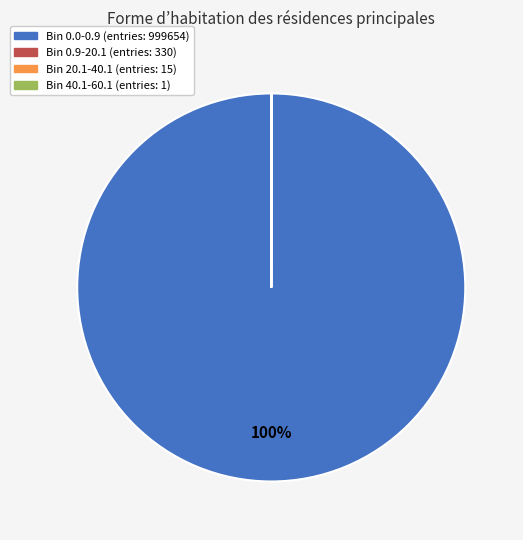

To the nearest percent, what is the average slice percentage?

25%